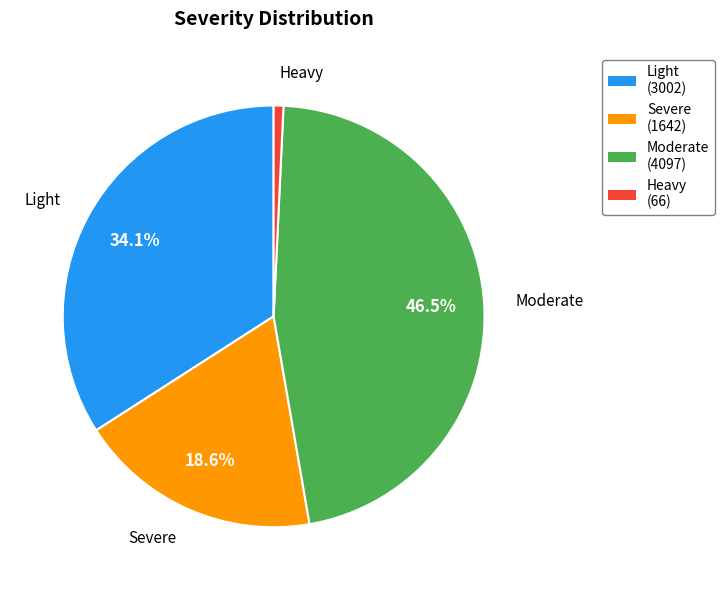

To the nearest percent, what is the average slice percentage?

25%